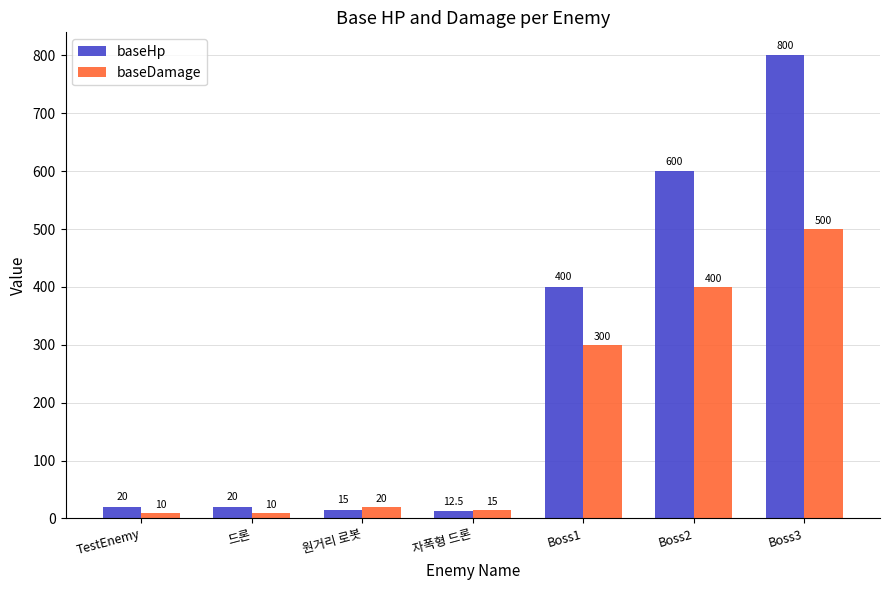

Reading left to right, what are all the values shown in this chart?

baseHp: 20.0	20.0	15.0	12.5	400.0	600.0	800.0
baseDamage: 10.0	10.0	20.0	15.0	300.0	400.0	500.0